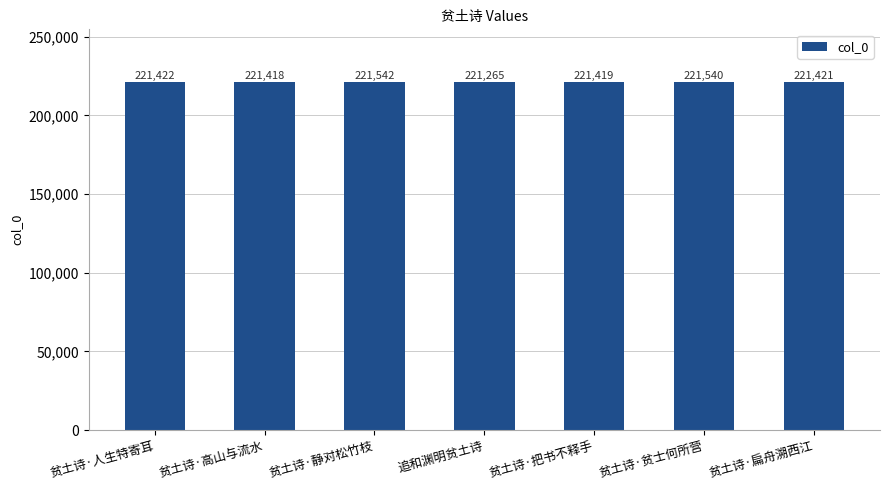

Where does the data first go above 221421?

贫土诗·人生特寄耳